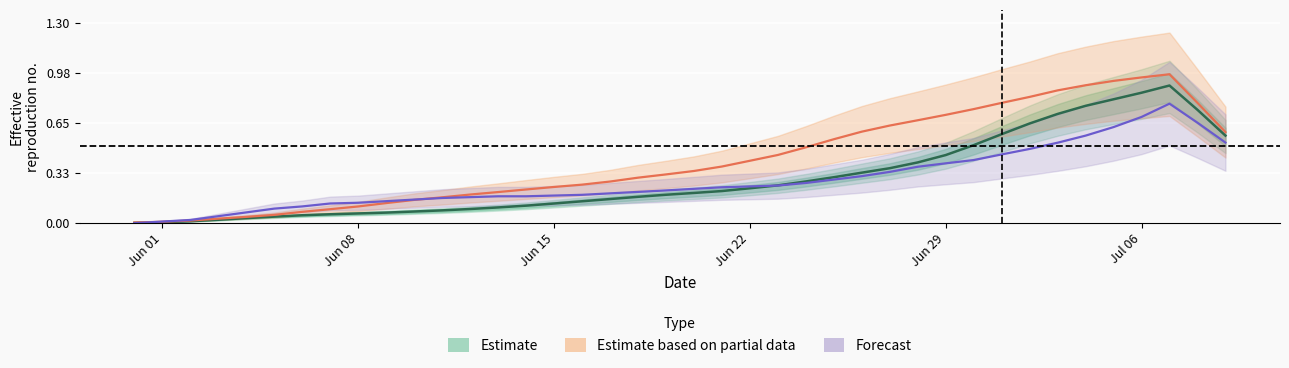

Reading left to right, what are all the values shown in this chart?

Estimate: 0.0	0.0	0.0	0.0	0.0	0.0	0.1	0.1	0.1	0.1	0.1	0.1	0.1	0.1	0.1	0.1	0.1	0.2	0.2	0.2	0.2	0.2	0.2	0.2	0.3	0.3	0.3	0.4	0.4	0.4	0.5	0.6	0.6	0.7	0.8	0.8	0.8	0.9	0.7	0.6
Estimate based on partial data: 0.0	0.0	0.0	0.0	0.0	0.1	0.1	0.1	0.1	0.1	0.2	0.2	0.2	0.2	0.2	0.2	0.3	0.3	0.3	0.3	0.3	0.4	0.4	0.4	0.5	0.5	0.6	0.6	0.7	0.7	0.7	0.8	0.8	0.9	0.9	0.9	0.9	1.0	0.8	0.6
Forecast: 0.0	0.0	0.0	0.0	0.1	0.1	0.1	0.1	0.1	0.1	0.2	0.2	0.2	0.2	0.2	0.2	0.2	0.2	0.2	0.2	0.2	0.2	0.2	0.2	0.3	0.3	0.3	0.3	0.4	0.4	0.4	0.4	0.5	0.5	0.6	0.6	0.7	0.8	0.7	0.5